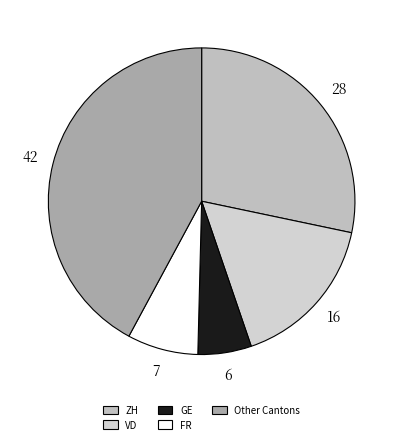

How many segments does this pie chart have?

5